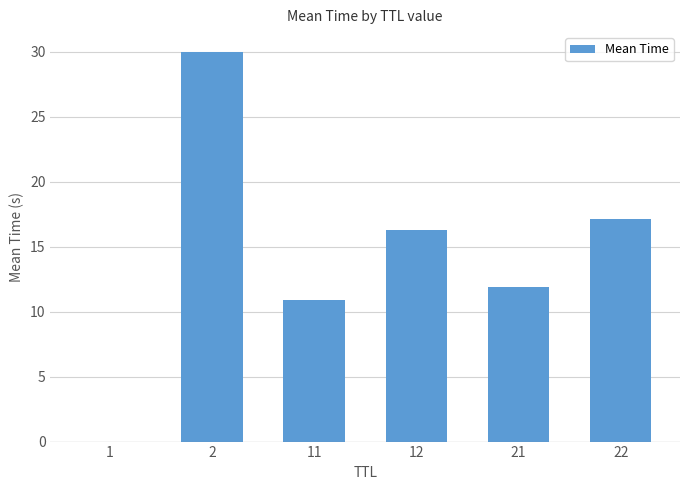

Between 22 and 2, which is larger?

2